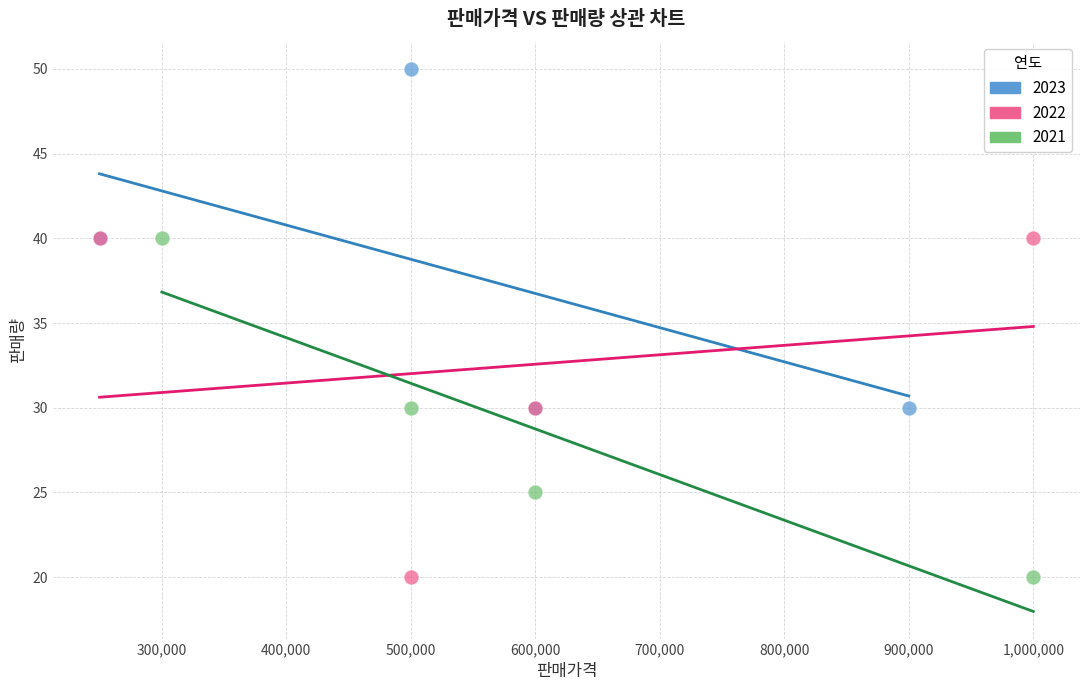

Which series contains the highest Y value?

2023